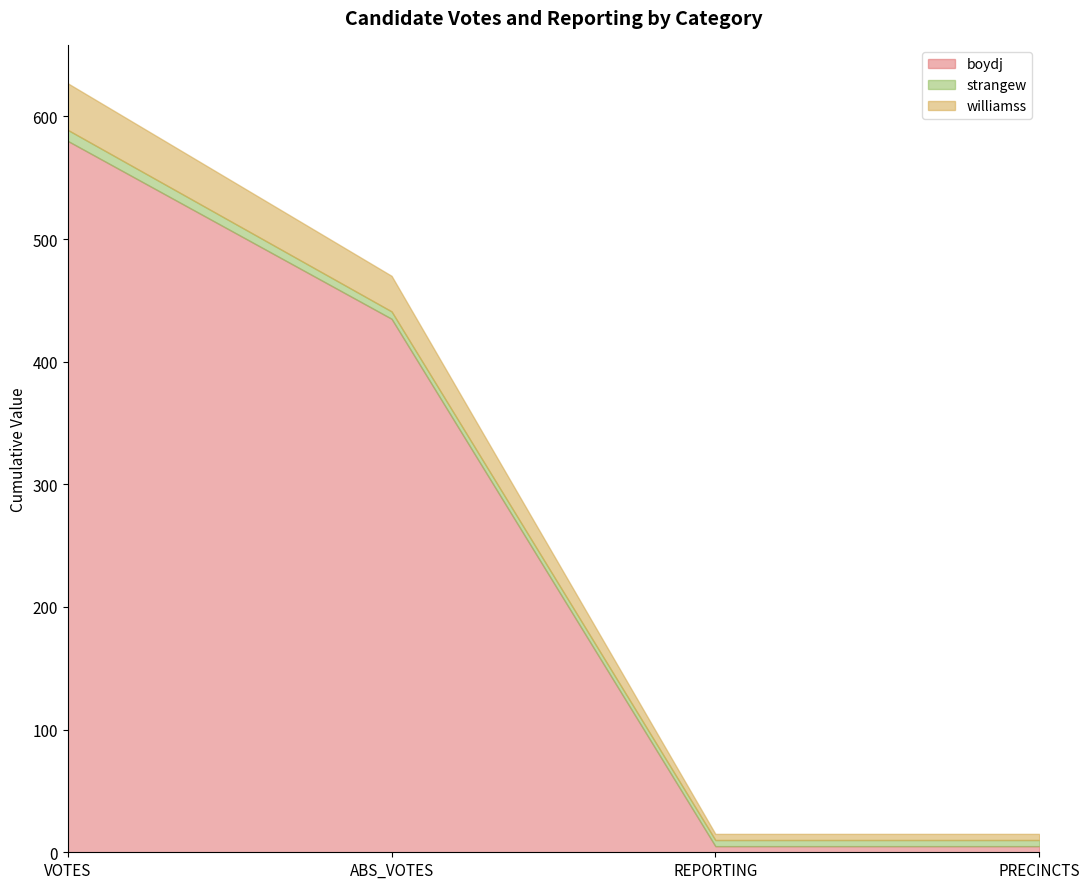

How many values in the strangew series are below 6?

2